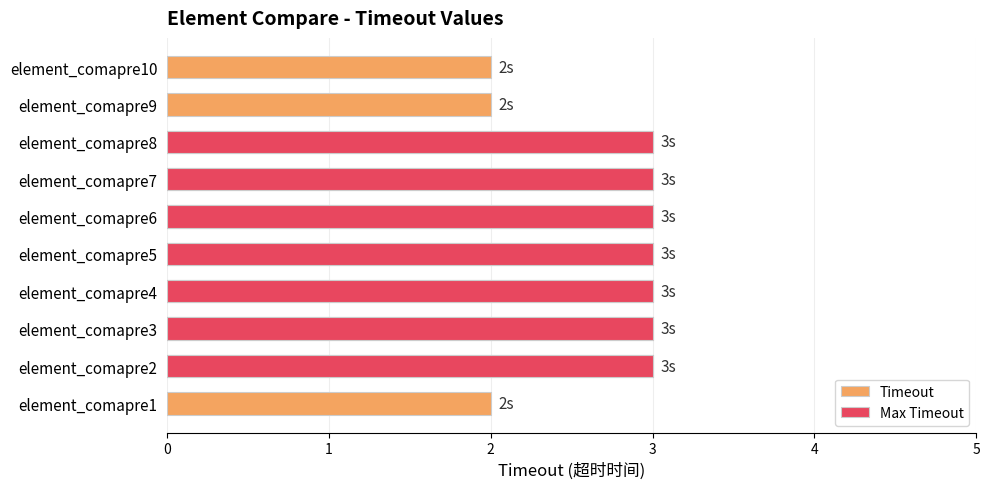

At which category does the chart reach its minimum across all series?

element_comapre1